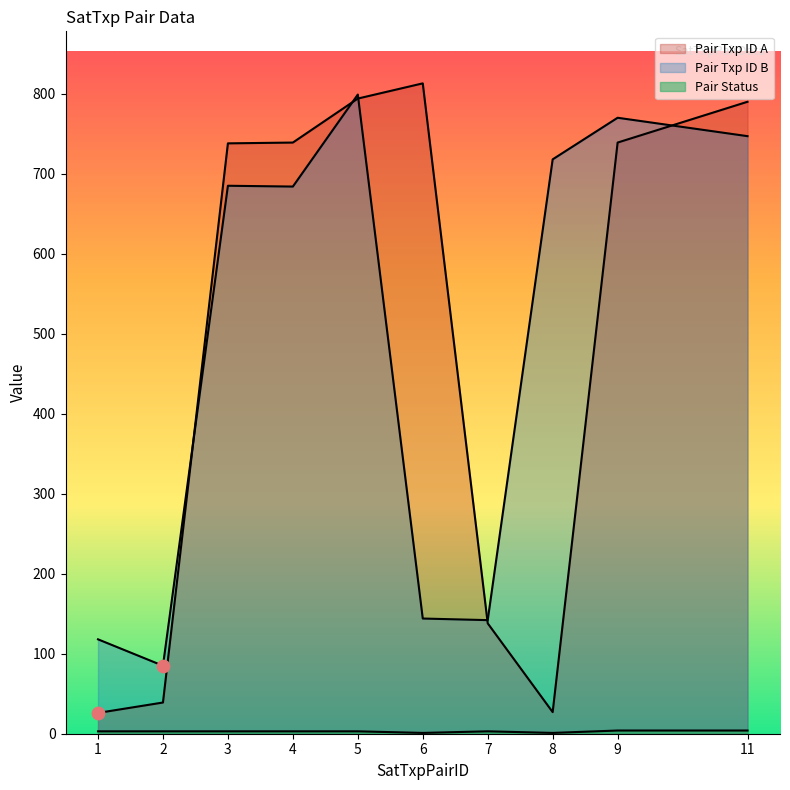

Which series contains the highest Y value?

Pair Txp ID A